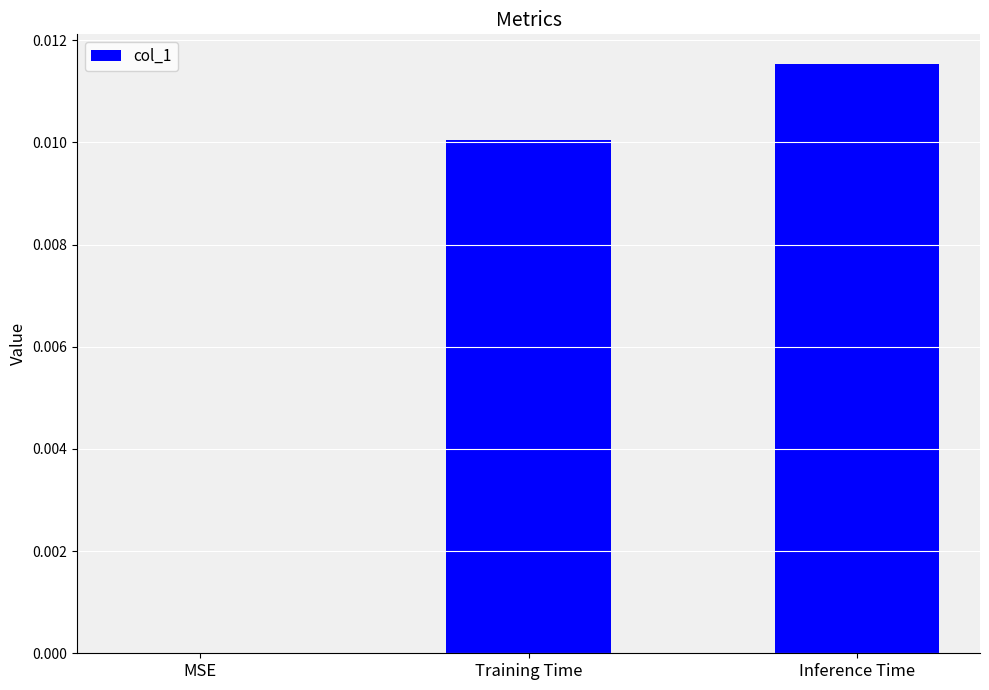

At which label is the value closest to 0?

MSE